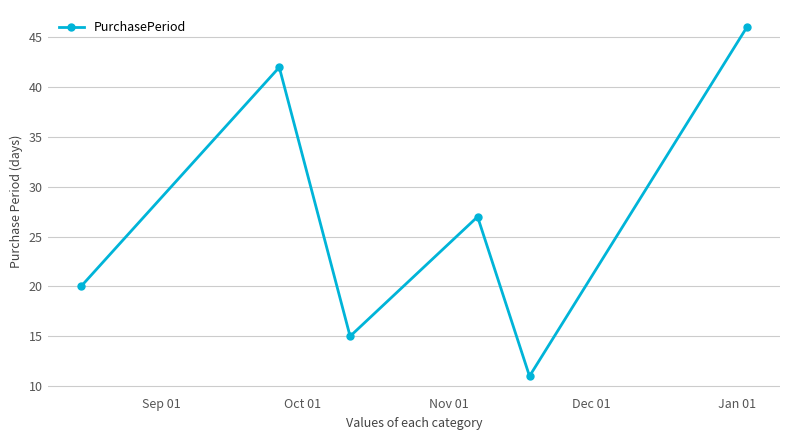

How many points are lower than both their immediate neighbors (excluding endpoints)?

2